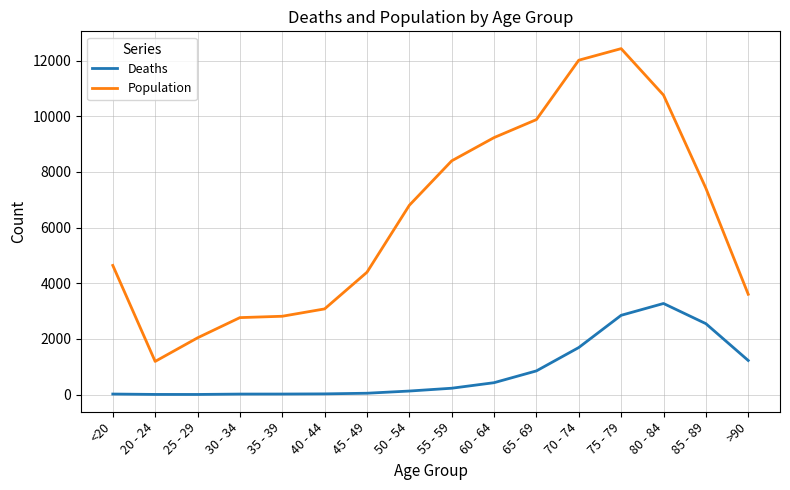

True or false: Deaths and Population intersect in this chart.

False